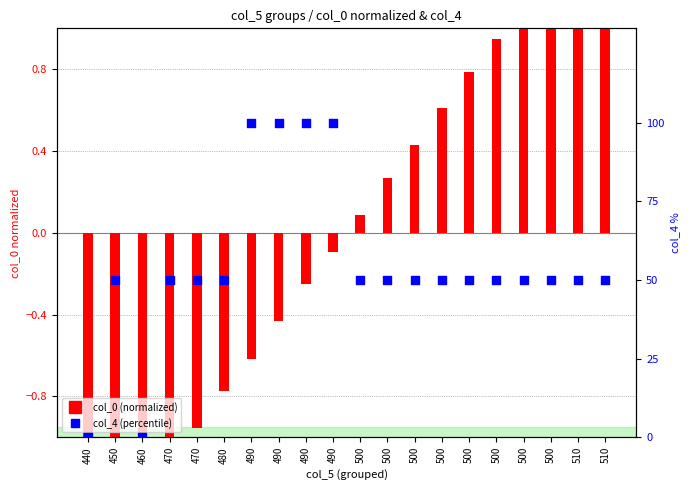

Is the value of col_0 (normalized) at 490 greater than the value of col_4 (percentile) at 510?

No